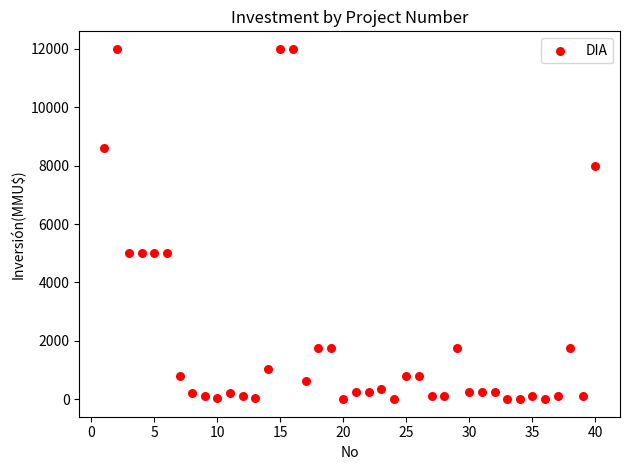

What is the range of Y values (max minus min)?

12000